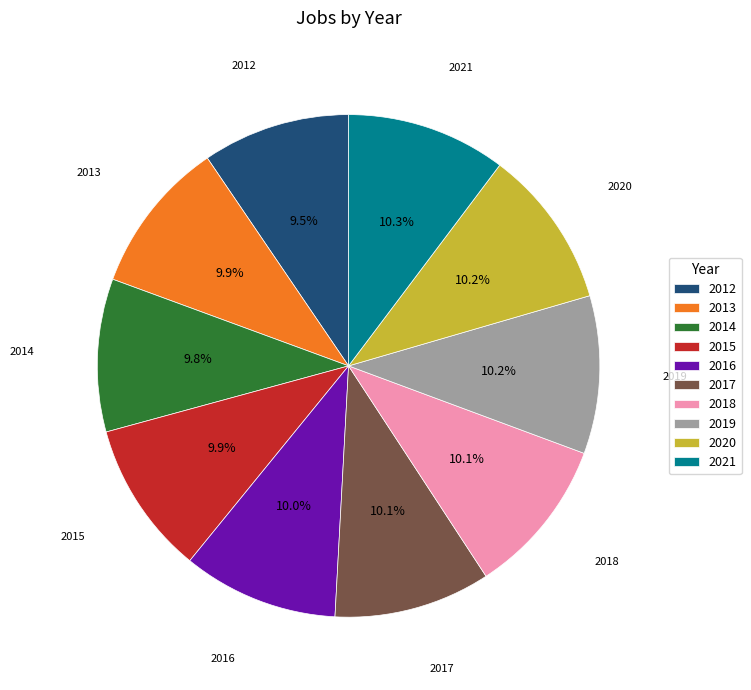

How many slices are in this pie chart?

10